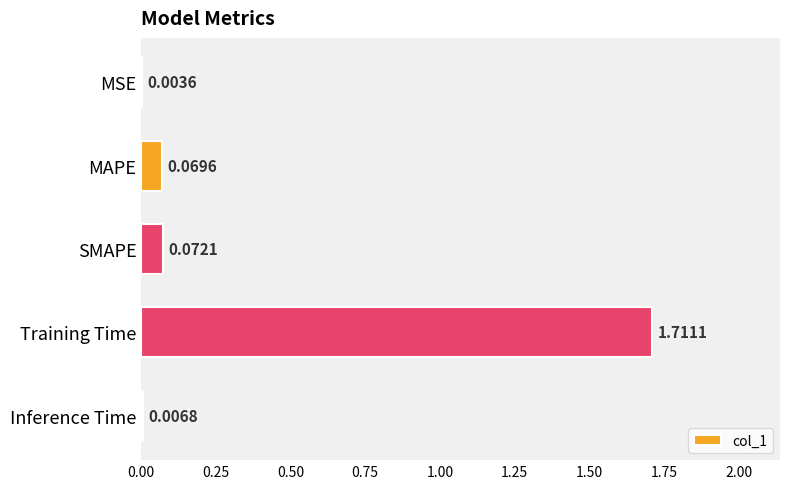

Which has a higher value, SMAPE or MAPE?

SMAPE